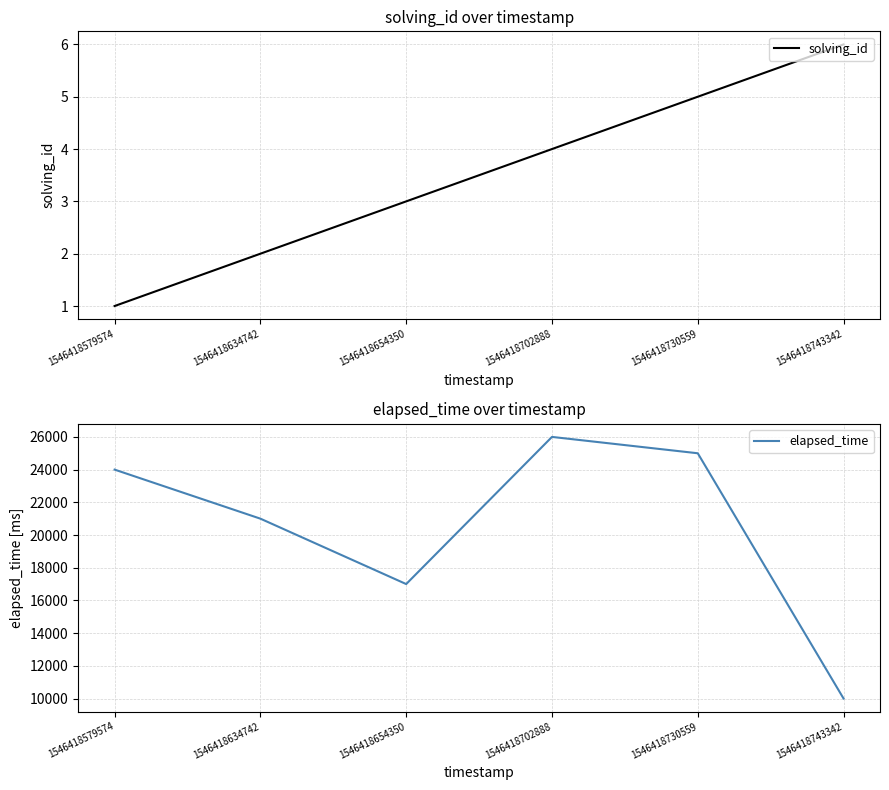

What is the sum of the solving_id values at 1546418743342 and 1546418579574?

7